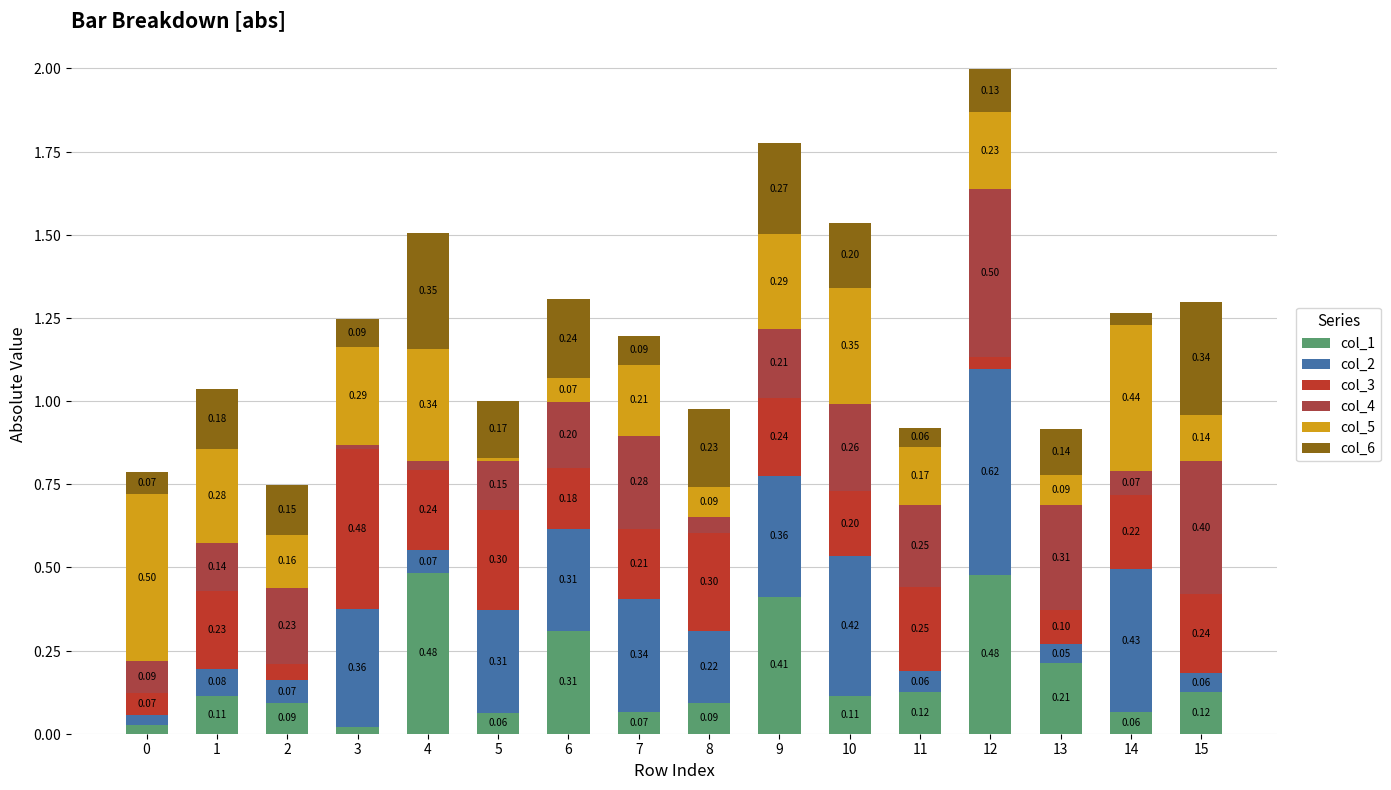

Are the bars horizontal?

No